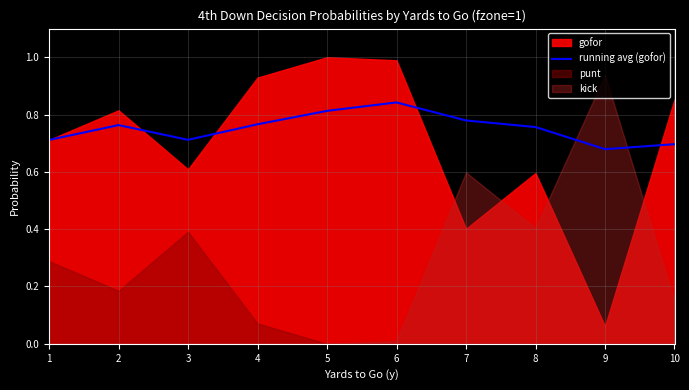

How many values are between 0 and 1?

10